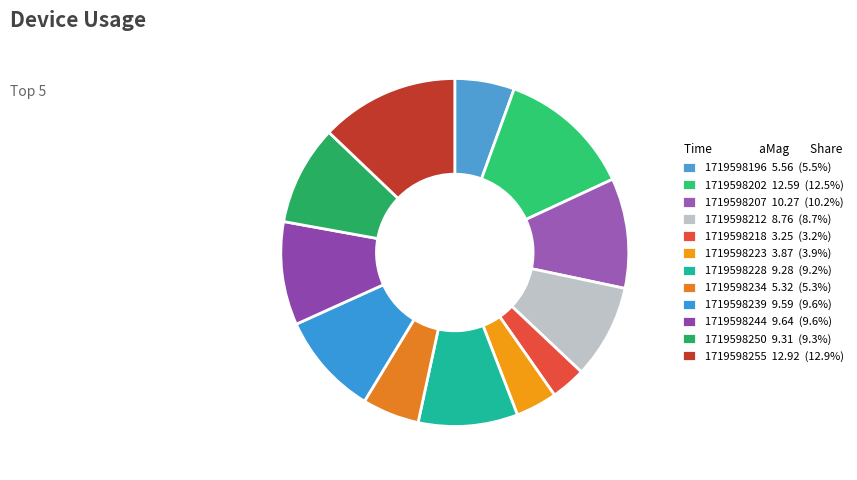

To the nearest percent, what percentage of the pie is 1719598196?

6%